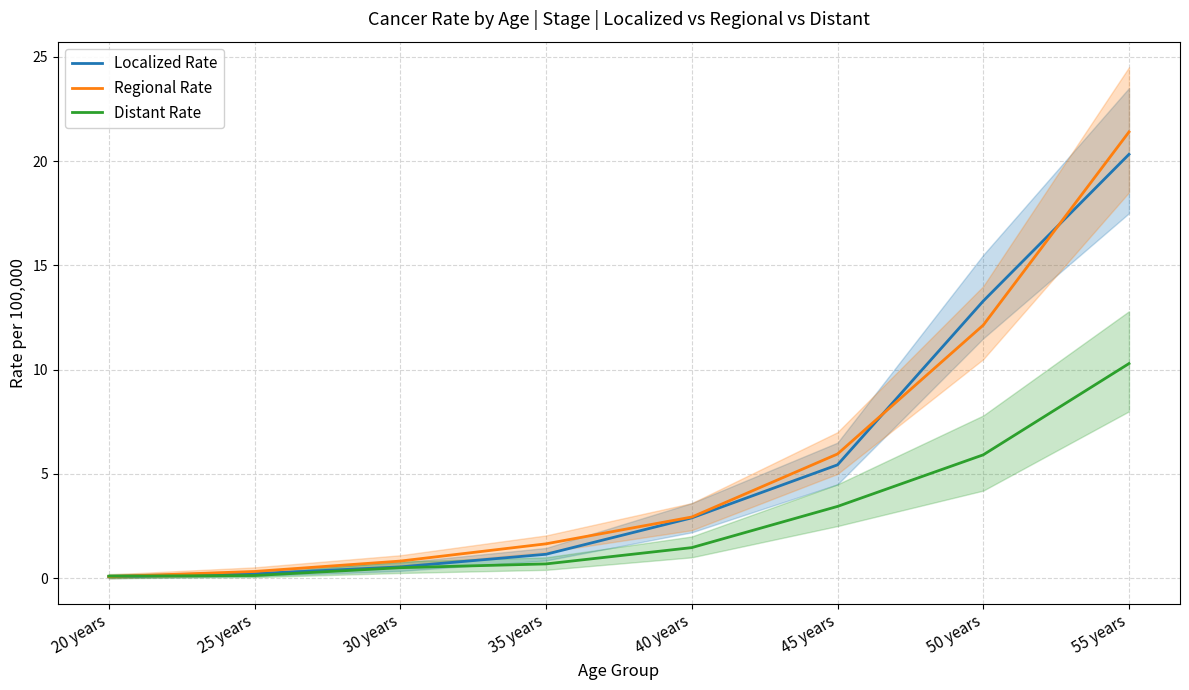

How many values in the Regional Rate series exceed 2?

4